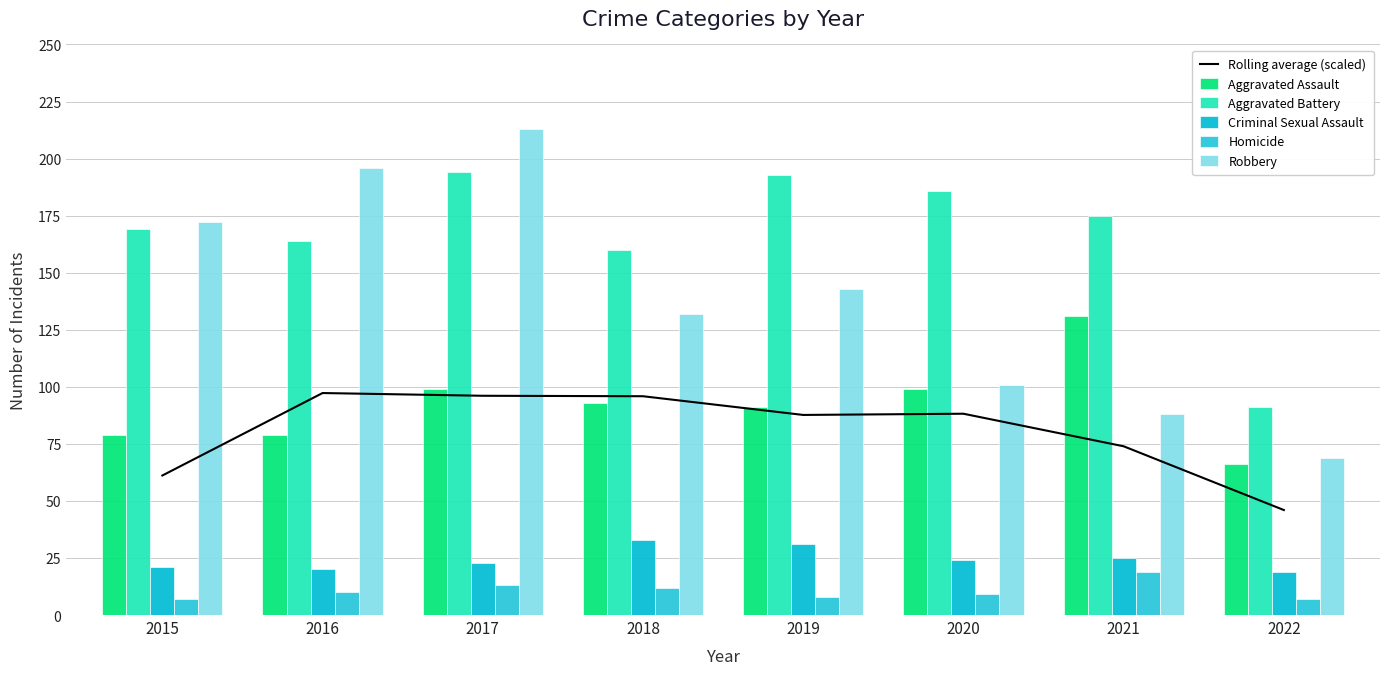

What value does the Homicide series have at 2018?

12